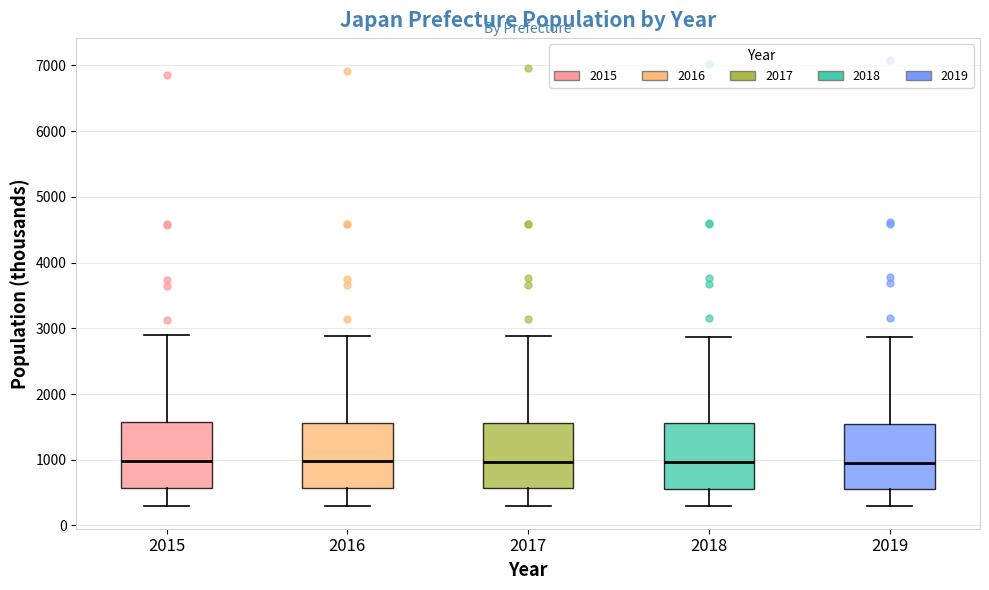

Reading left to right, read every box against the y-axis: the position of its median line, the range the box covers, and the ends of its whiskers. The values are not printed on the chart, so give them approximately, as read against the axis.

2015: median 1000, box 600 to 1600, whiskers 300 to 2900
2016: median 1000, box 600 to 1600, whiskers 300 to 2900
2017: median 1000, box 600 to 1600, whiskers 300 to 2900
2018: median 1000, box 600 to 1600, whiskers 300 to 2900
2019: median 1000, box 600 to 1500, whiskers 300 to 2900